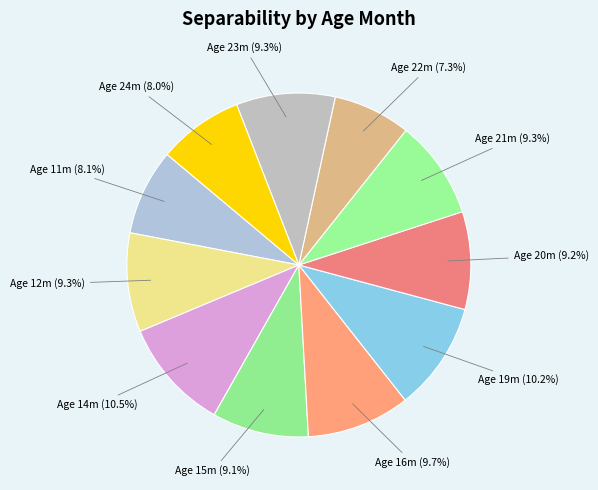

Combined, do Age 16m and Age 12m account for over 50%?

No